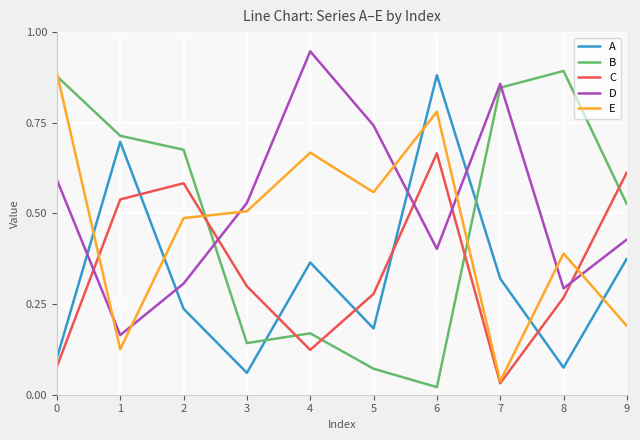

Is the value of A at 3 greater than the value of E at 3?

No